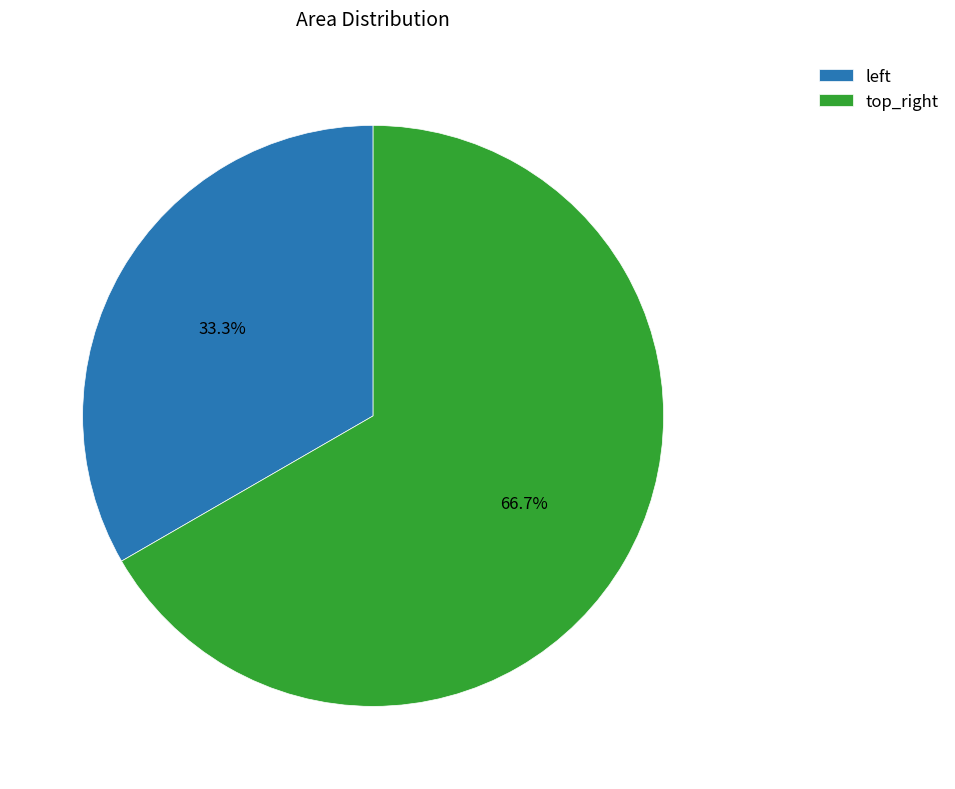

Is there a majority slice in this chart?

Yes